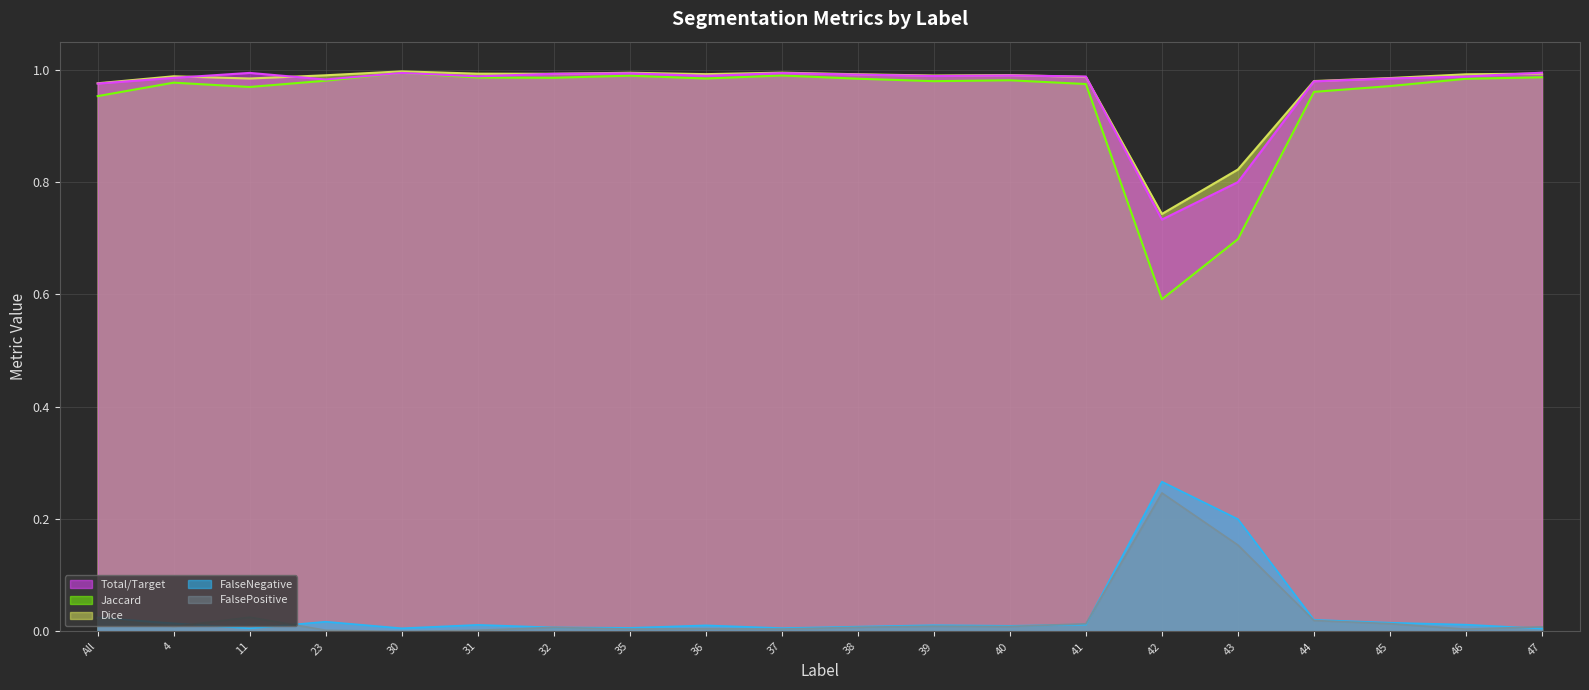

Which series has the largest range (max minus min)?

Jaccard